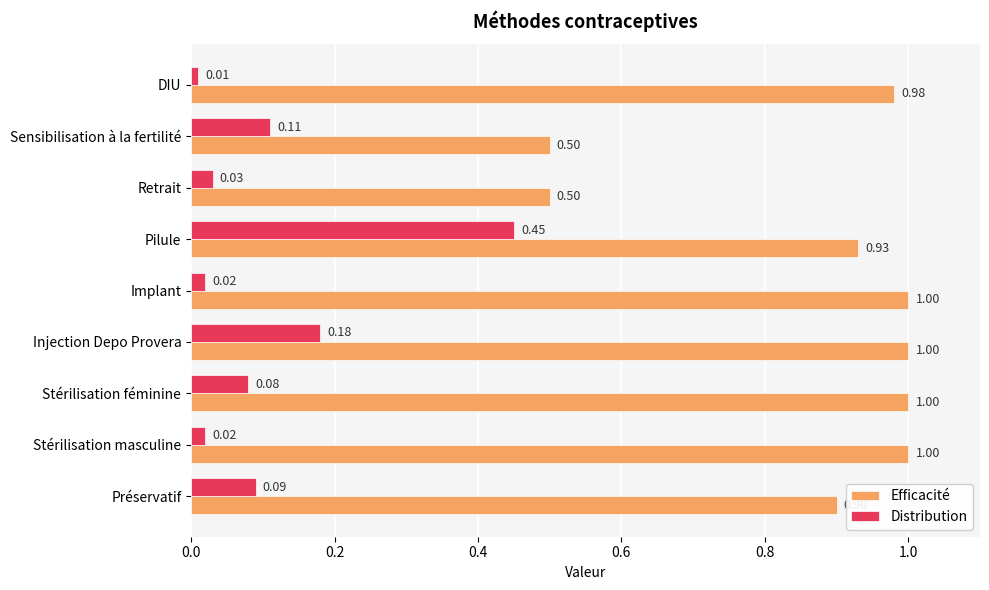

What is the total value across all series at Retrait?

0.5